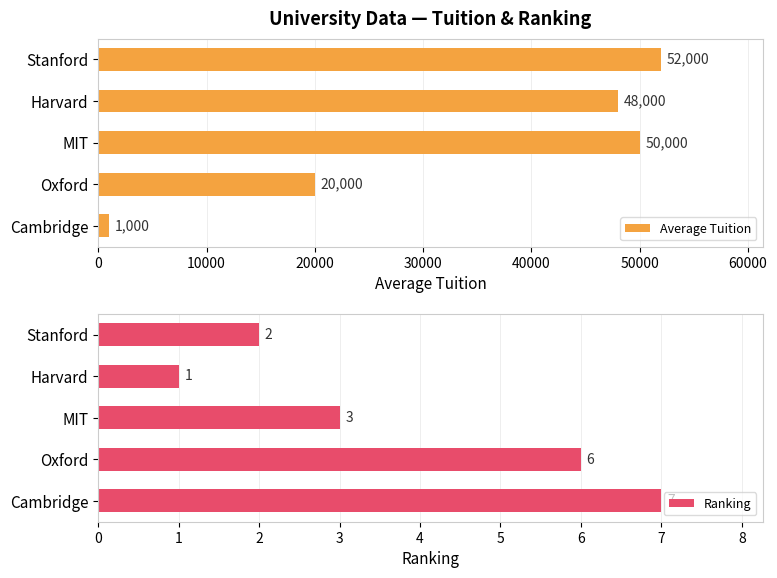

What is the difference between the maximum and minimum values in the Average Tuition series?

51000